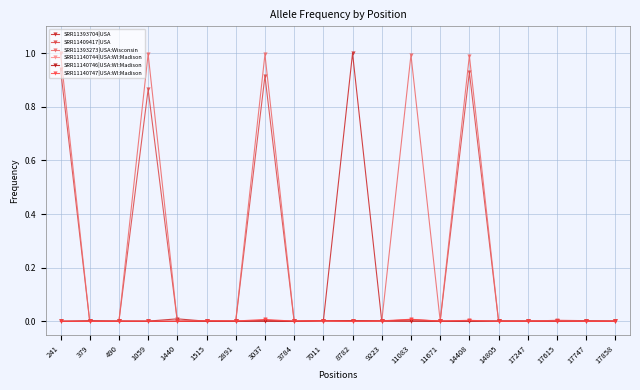

List the series in order of their peak value, highest first.

SRR11393273|USA:Wisconsin, SRR11393704|USA, SRR11409417|USA, SRR11140747|USA:WI:Madison, SRR11140744|USA:WI:Madison, SRR11140746|USA:WI:Madison